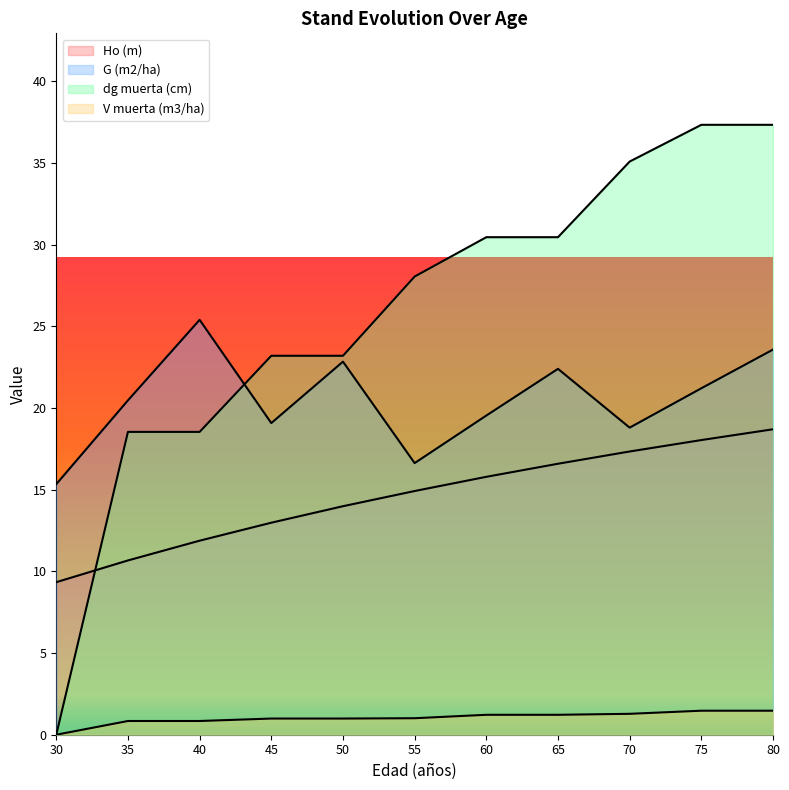

Does the chart display data point markers on the line(s)?

No